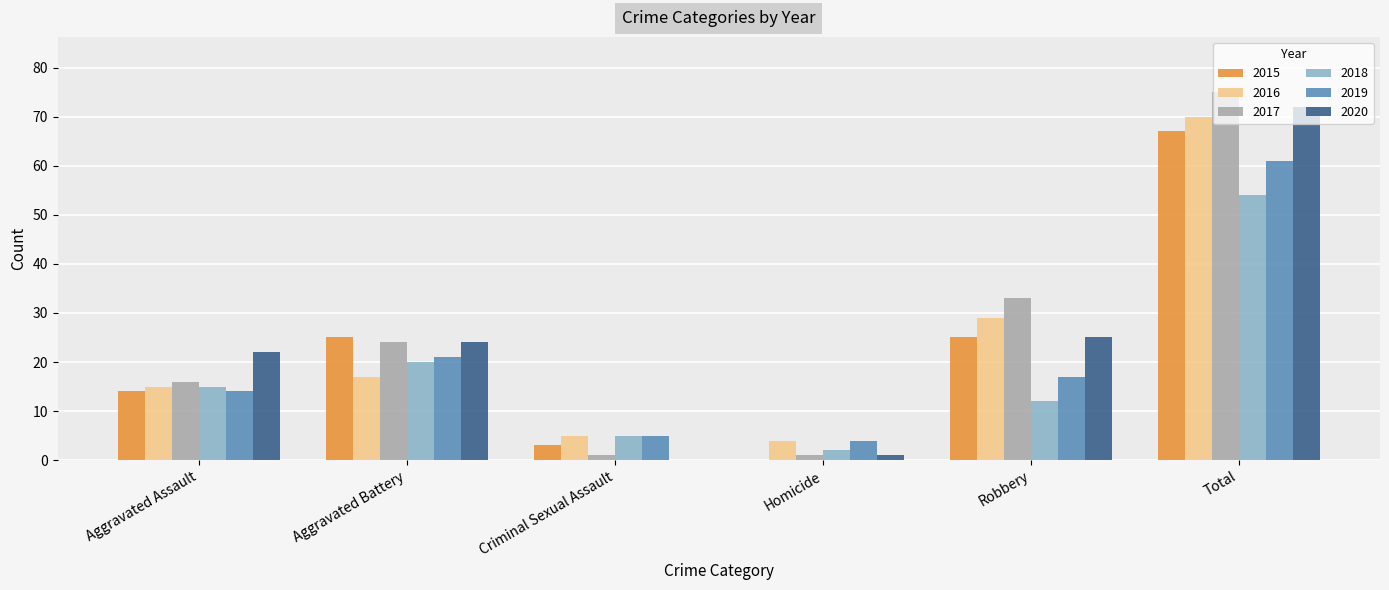

Is the value of 2016 at Robbery greater than the value of 2020 at Criminal Sexual Assault?

Yes